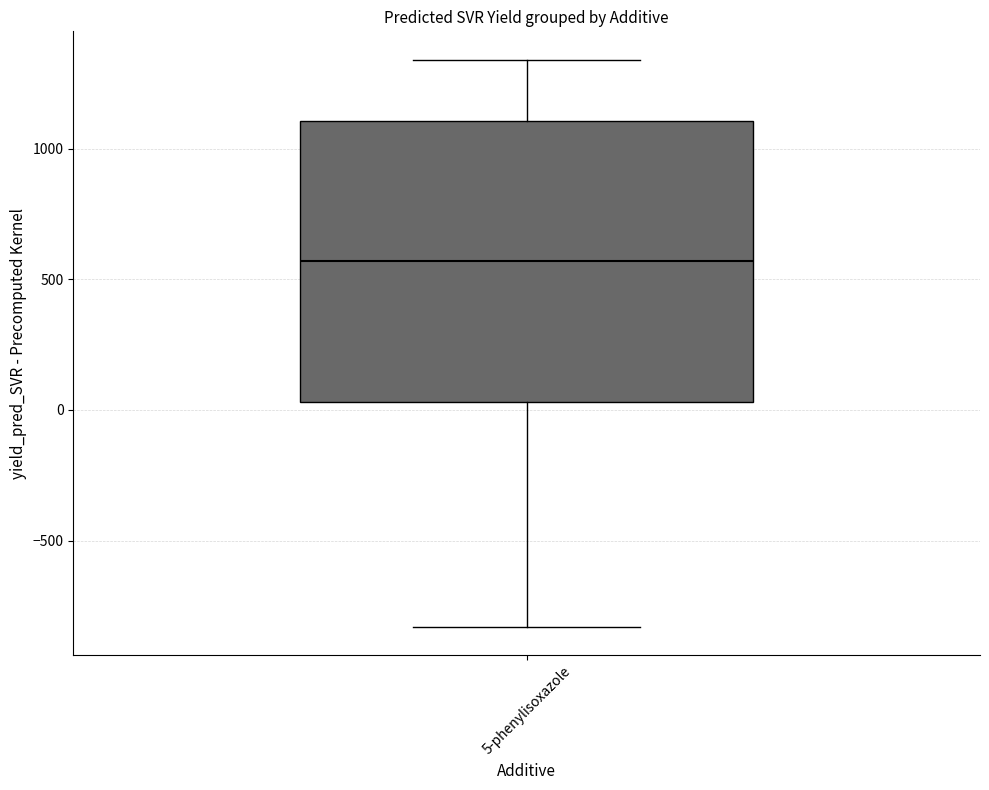

Transcribe this box plot: give where the median line is, the range the box spans, and where the two whiskers end, as read against the y-axis. The values are not printed on the chart, so give them approximately, as read against the axis.

median 550, box 50 to 1100, whiskers -850 to 1350